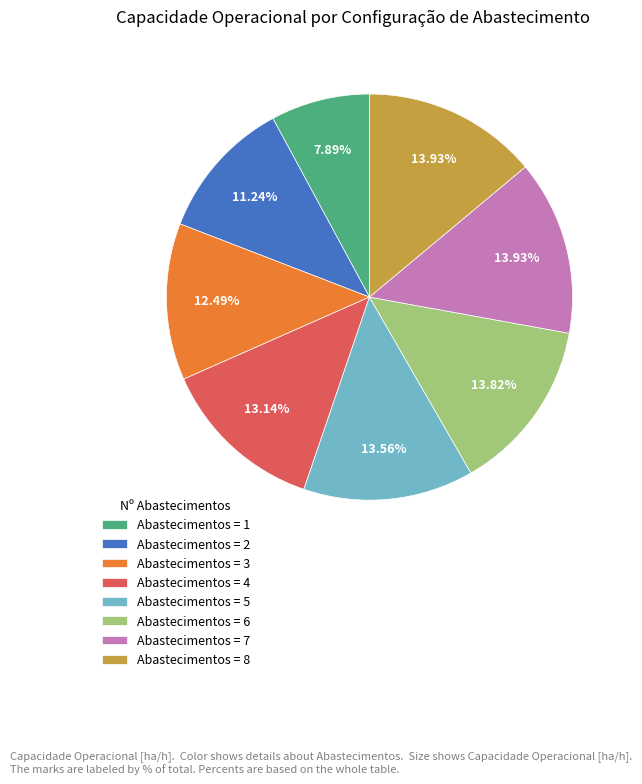

Is the sum of Abastecimentos = 8 and Abastecimentos = 1 greater than half?

No